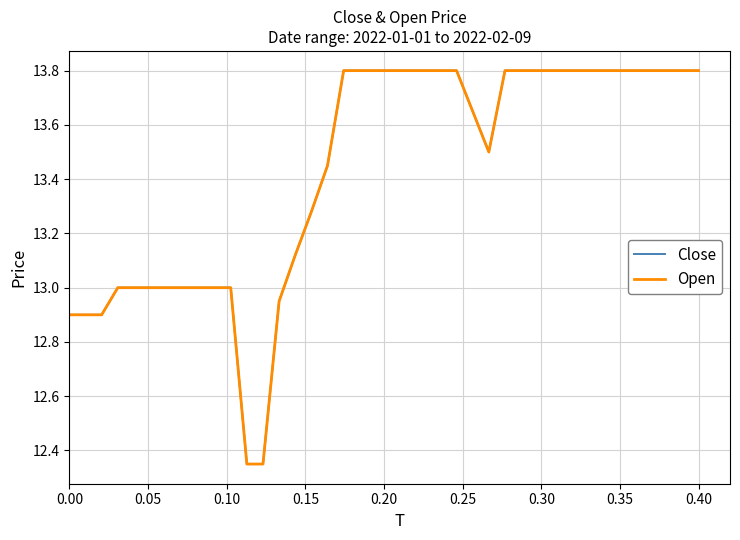

Is this an area chart (filled region under the line)?

No